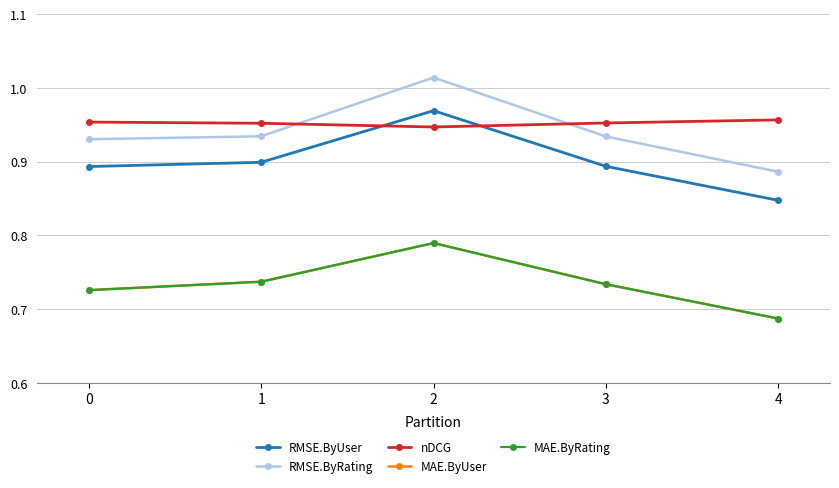

Is this an area chart (filled region under the line)?

No